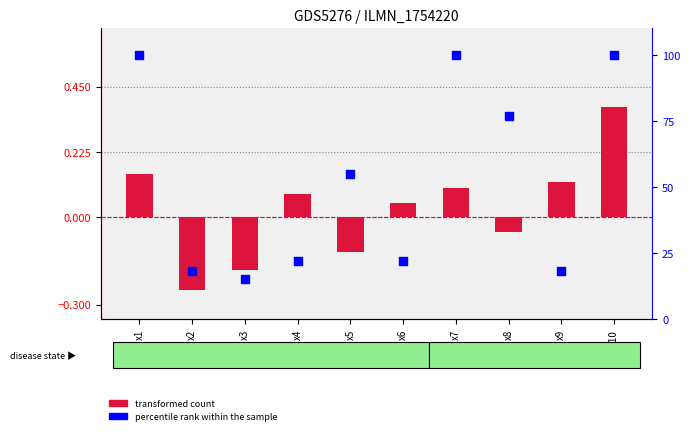

Which series contains the lowest Y value?

transformed count